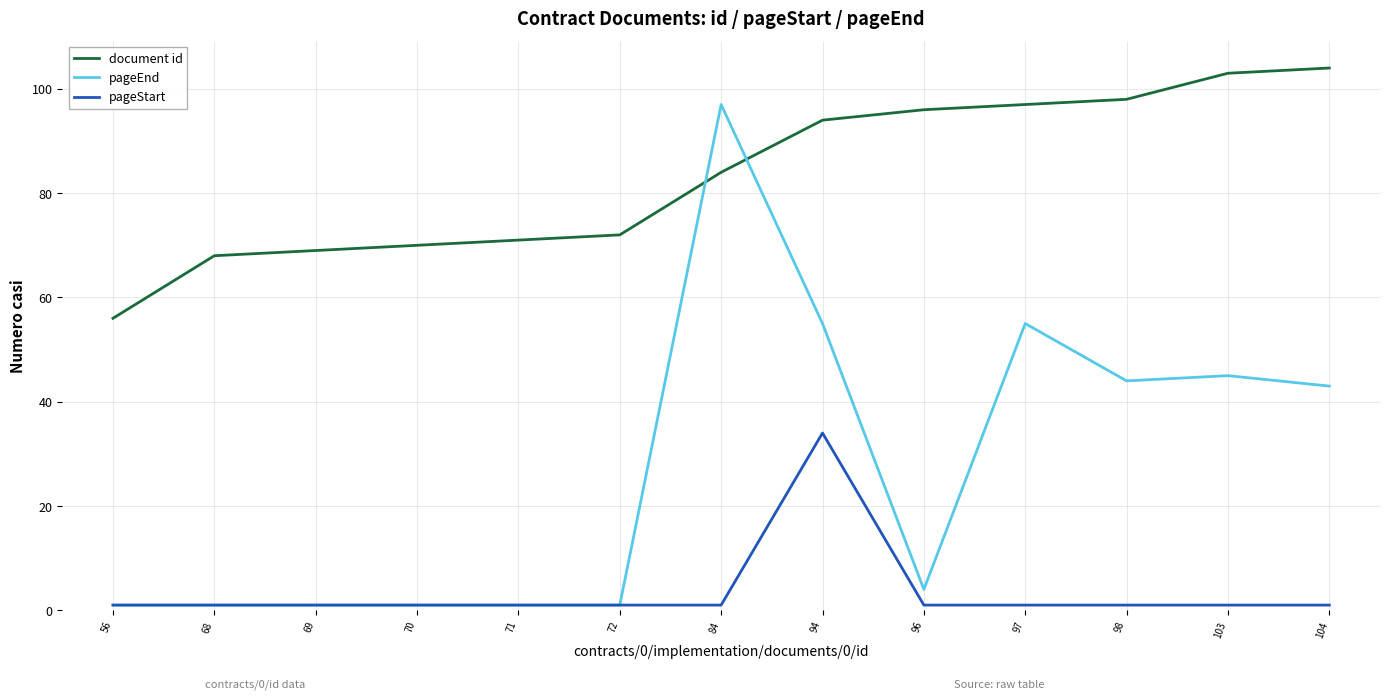

Which category has the highest value in the pageStart series?

94